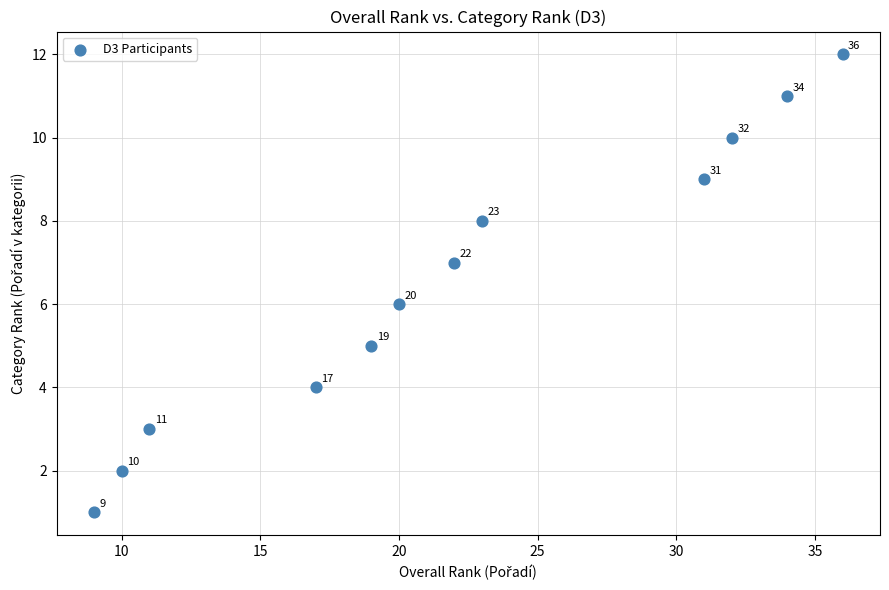

What is the range of Y values (max minus min)?

11